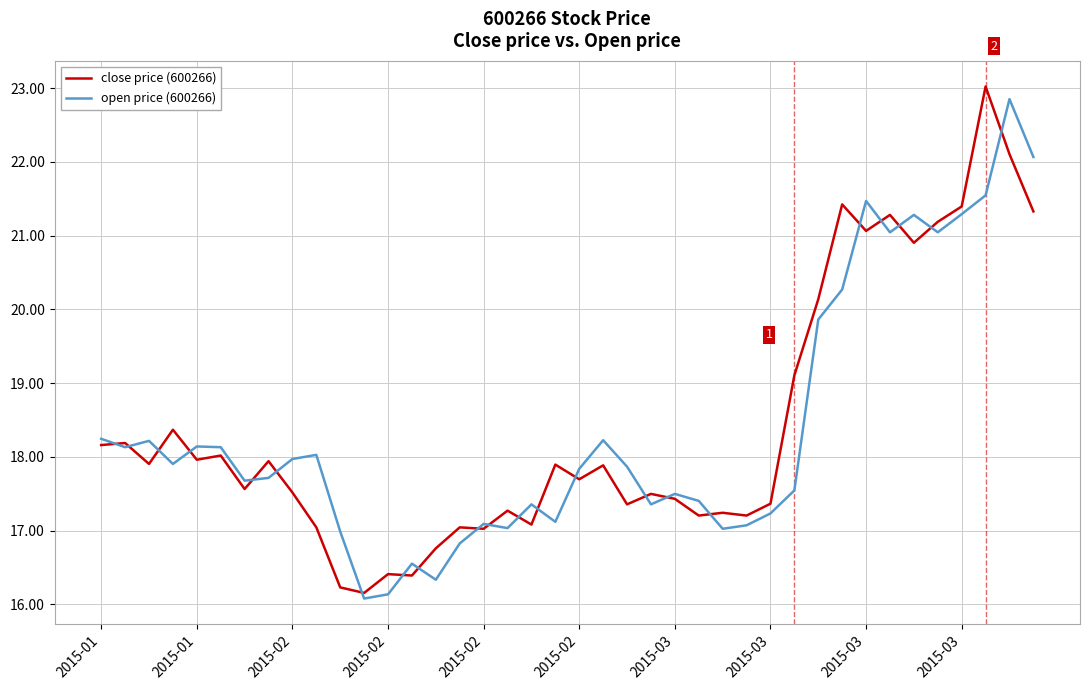

What is the greatest value displayed?

23.0